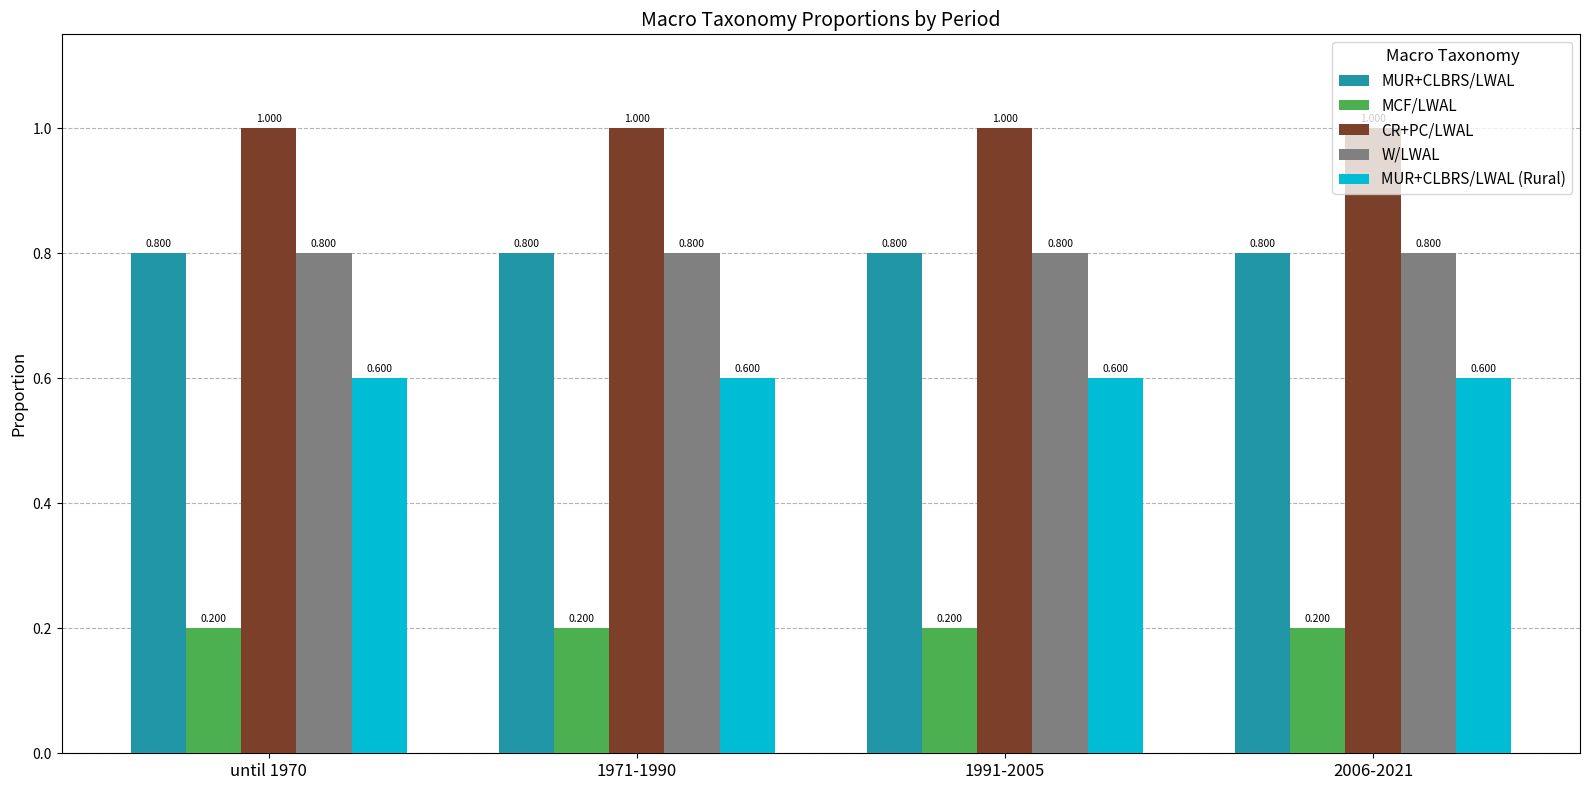

Is the value of CR+PC/LWAL at 2006-2021 greater than the value of MUR+CLBRS/LWAL at until 1970?

Yes